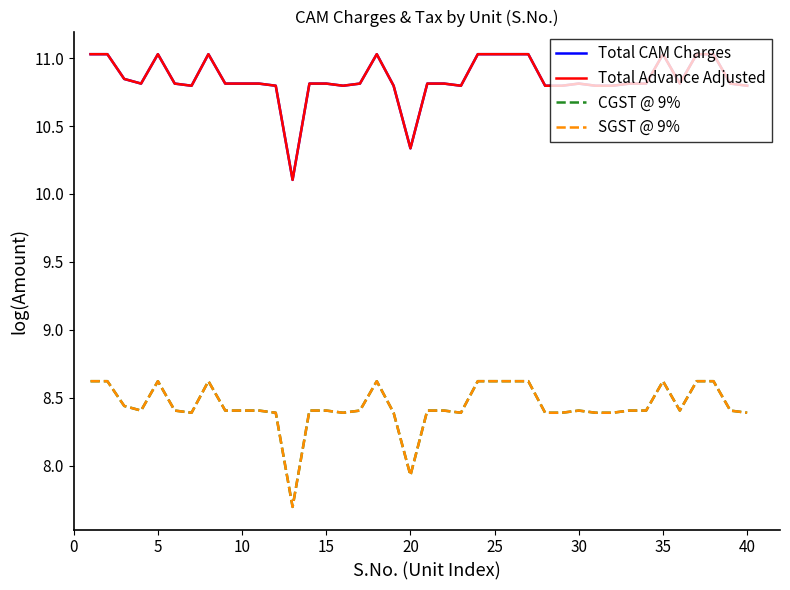

True or false: Total CAM Charges has more than 2 interior local peaks.

True